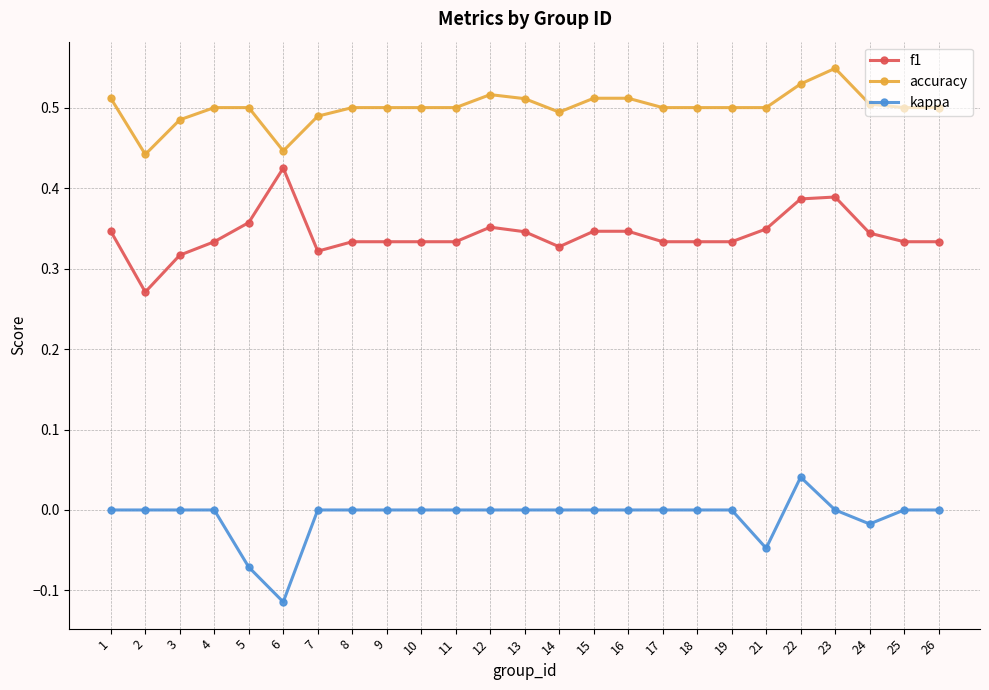

At how many categories does at least one series exceed 0?

25